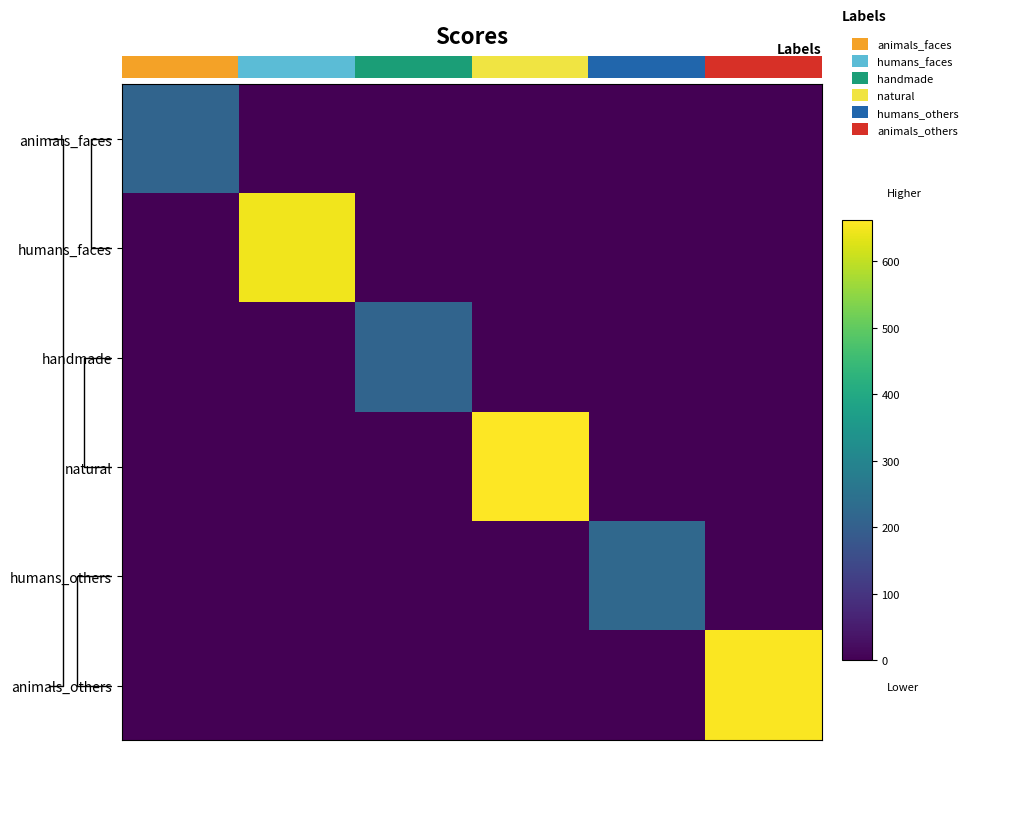

What is the highest value of the animals_others series?

657.5